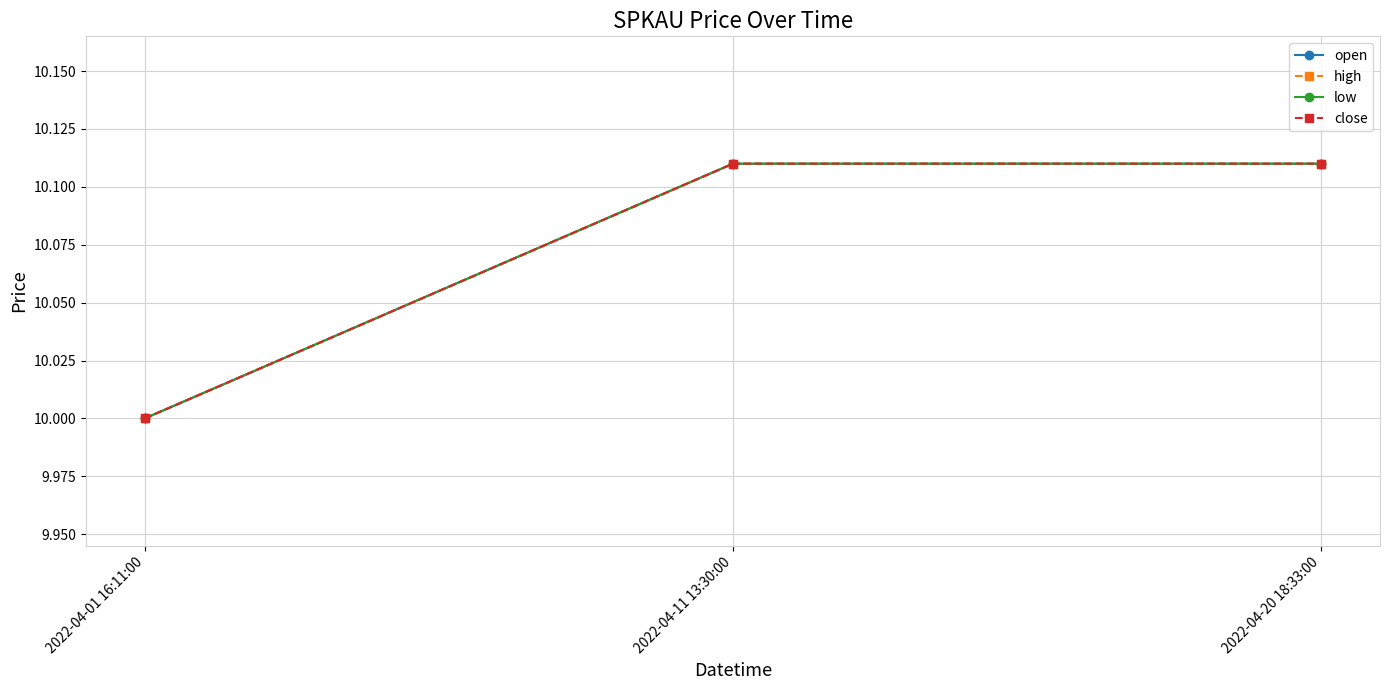

Reading left to right, list all the values displayed in this chart.

open: 10.0	10.1	10.1
high: 10.0	10.1	10.1
low: 10.0	10.1	10.1
close: 10.0	10.1	10.1